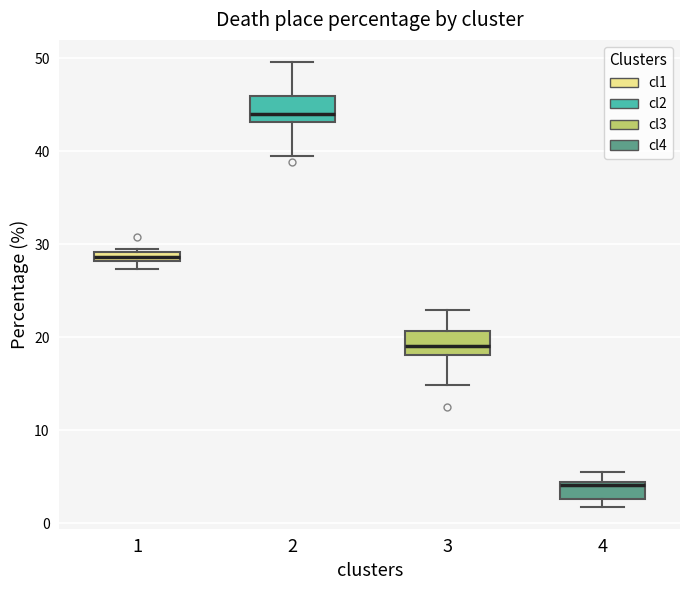

Which box's median line is the lowest?

4